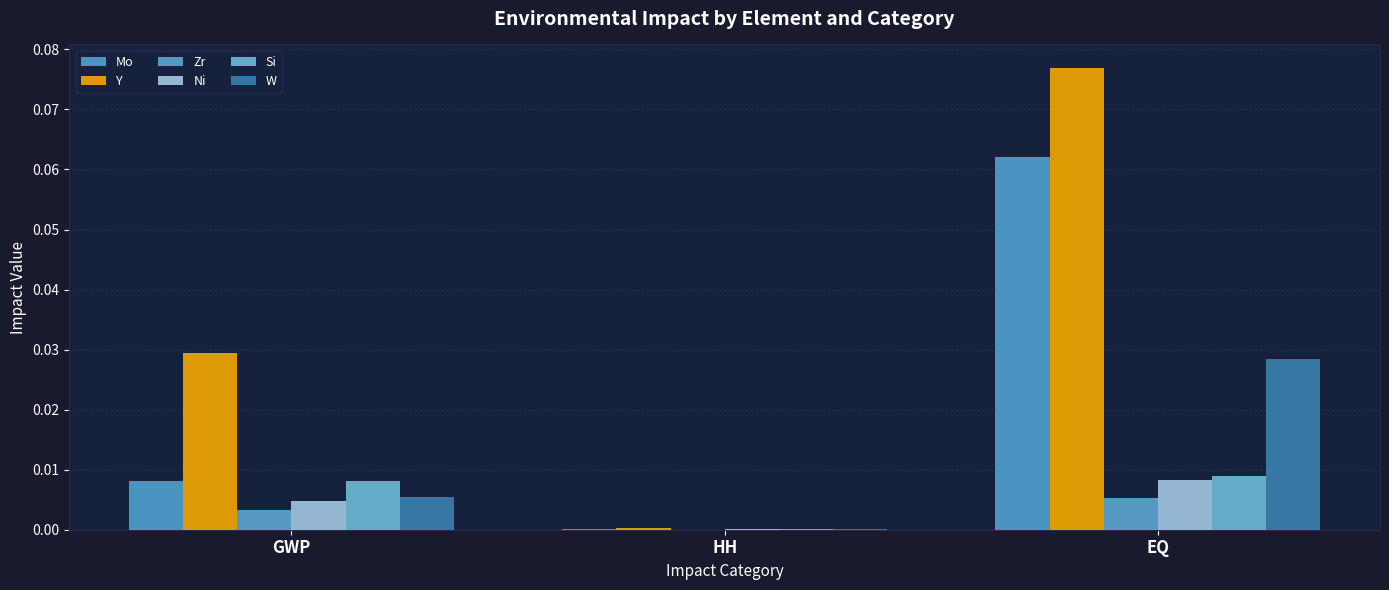

Which series has the widest spread of values?

Y